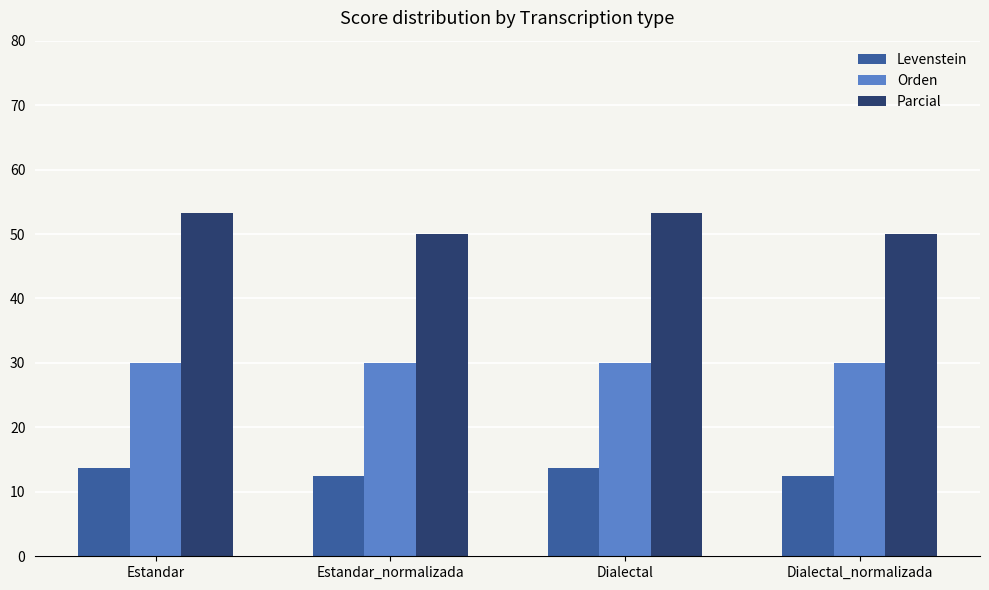

What value does the Orden series have at Estandar?

30.0